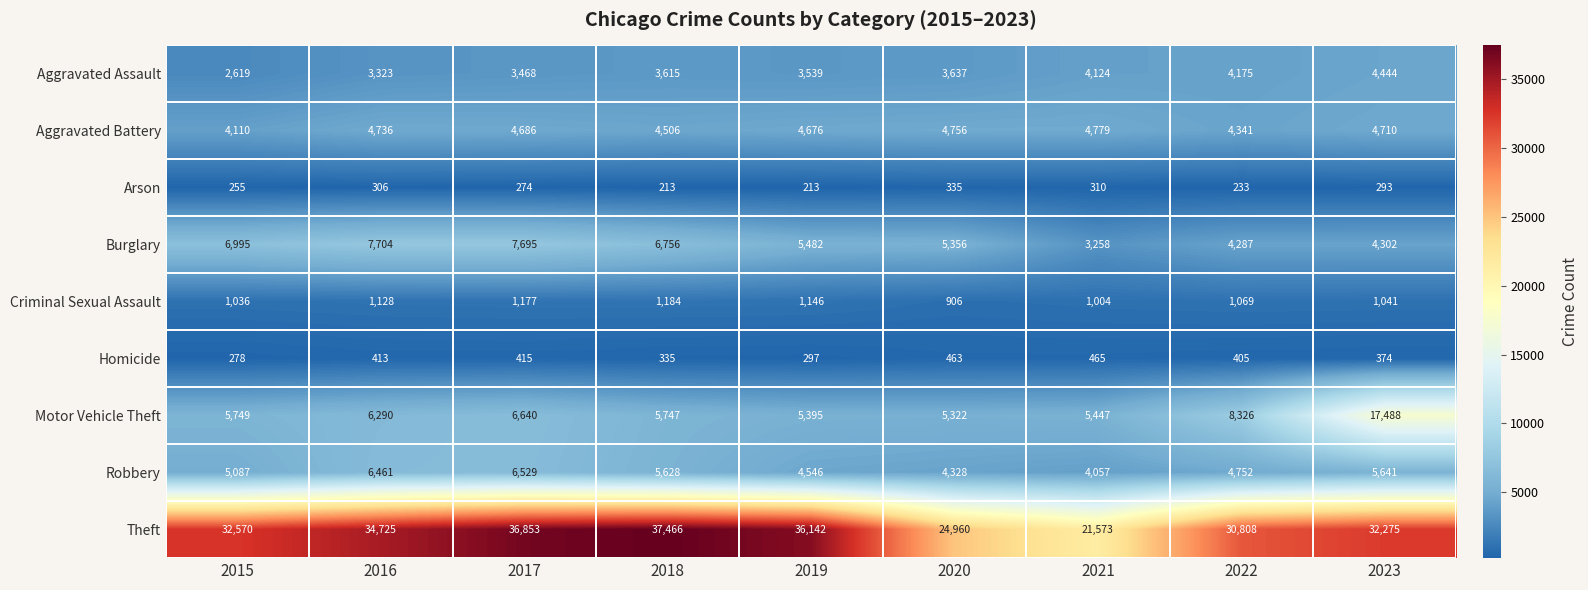

How many data points in Aggravated Assault are less than 3615?

4